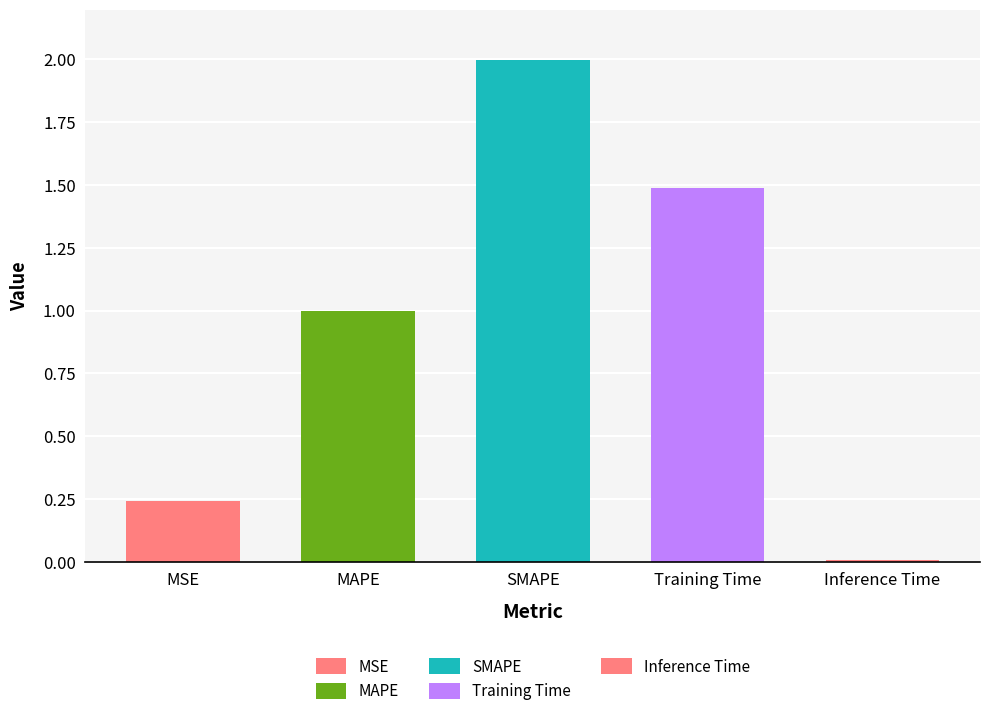

Is it true that the value at MAPE is 1.0?

True